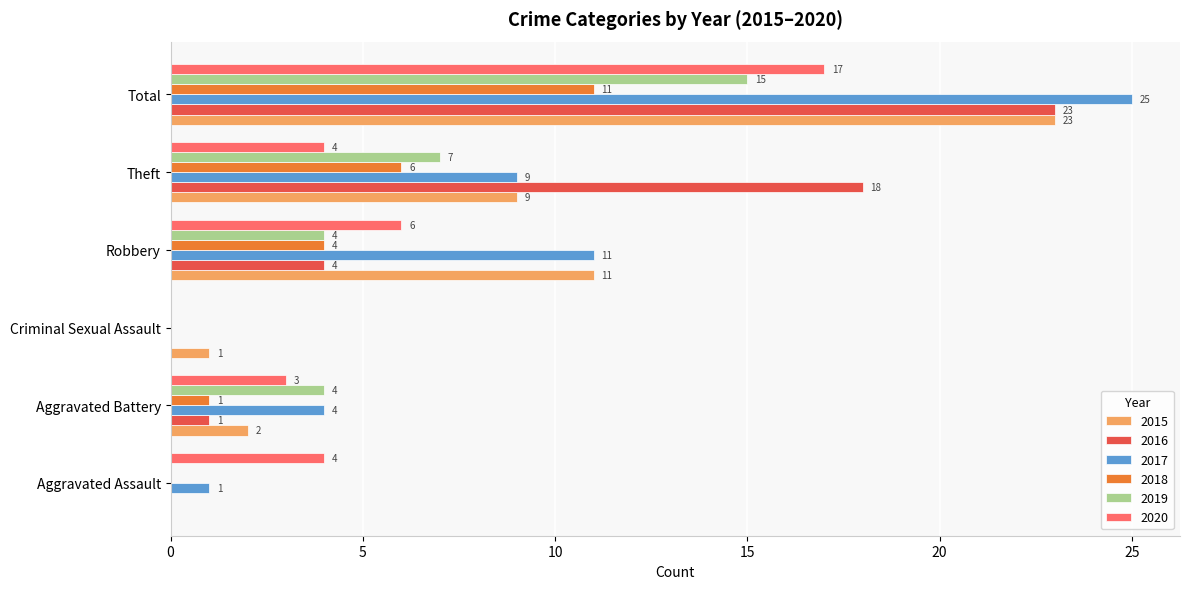

Between Aggravated Assault and Total, which series saw the biggest shift?

2017